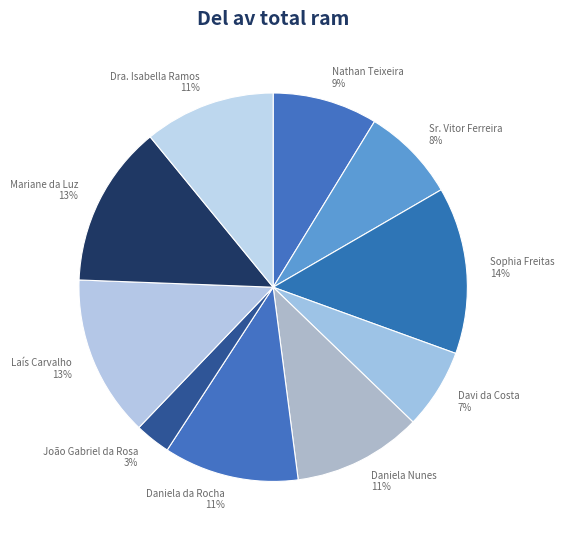

Count the number of slices in the pie.

10